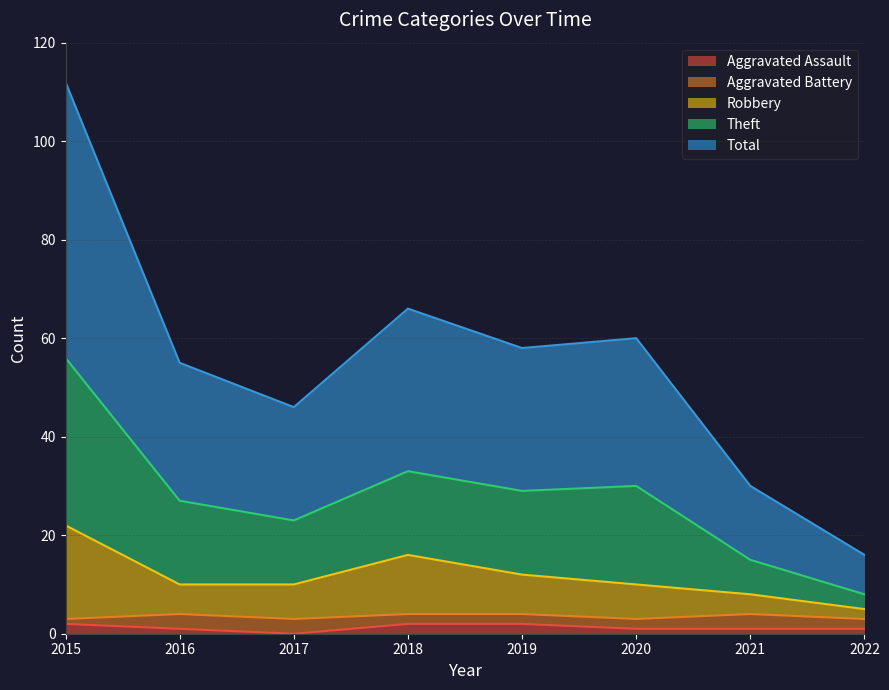

What is the spread (max minus min) of values at 2021?

29